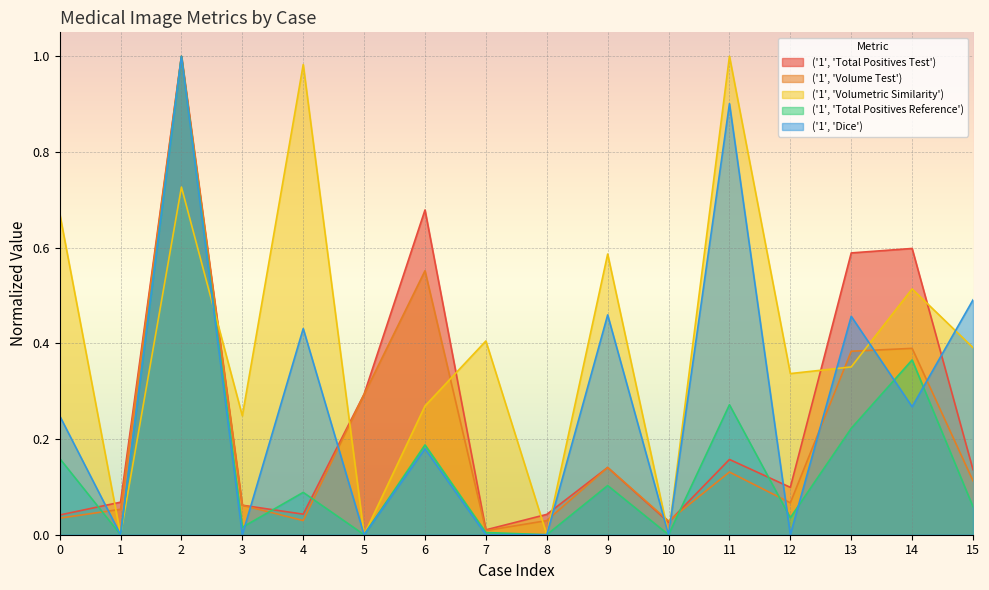

Reading left to right, extract all data points from this chart.

('1', 'Total Positives Test'): 0.0	0.1	1.0	0.1	0.0	0.3	0.7	0.0	0.0	0.1	0.0	0.2	0.1	0.6	0.6	0.1
('1', 'Volume Test'): 0.0	0.1	1.0	0.1	0.0	0.3	0.6	0.0	0.0	0.1	0.0	0.1	0.1	0.4	0.4	0.1
('1', 'Volumetric Similarity'): 0.7	0.0	0.7	0.2	1.0	0.0	0.3	0.4	0.0	0.6	0.0	1.0	0.3	0.4	0.5	0.4
('1', 'Total Positives Reference'): 0.2	0.0	1.0	0.0	0.1	0.0	0.2	0.0	0.0	0.1	0.0	0.3	0.0	0.2	0.4	0.1
('1', 'Dice'): 0.2	0.0	1.0	0.0	0.4	0.0	0.2	0.0	0.0	0.5	0.0	0.9	0.0	0.5	0.3	0.5